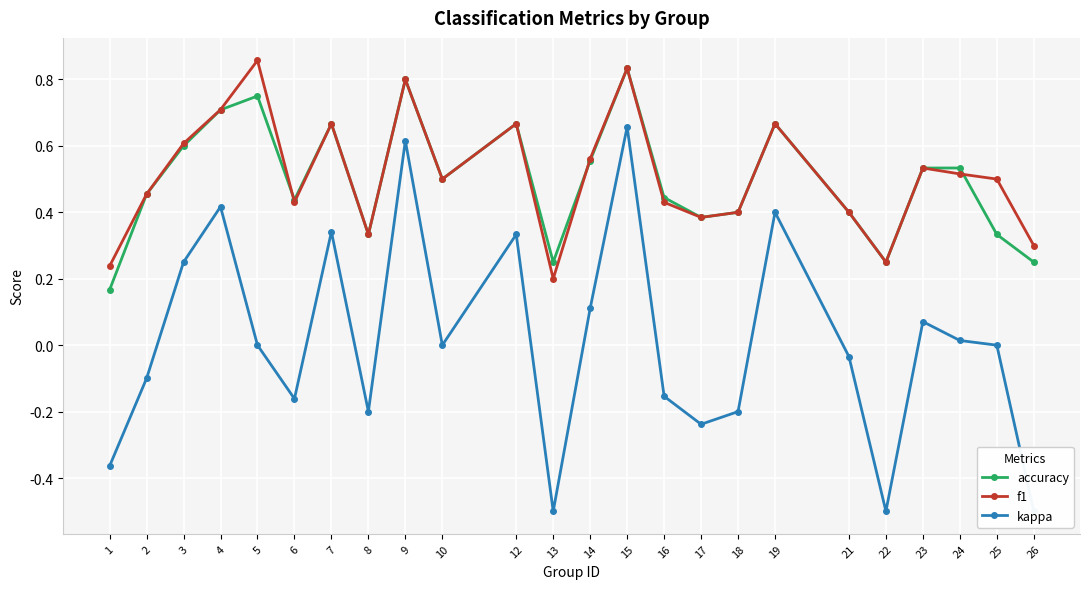

Which series has the largest range (max minus min)?

kappa